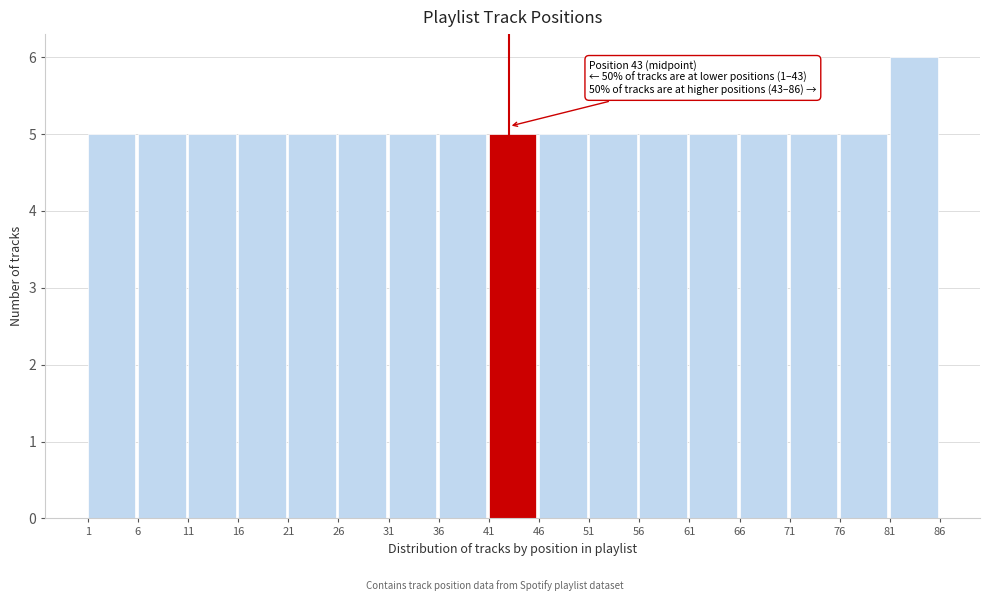

Which range on the x-axis has the tallest bar?

81 to 86